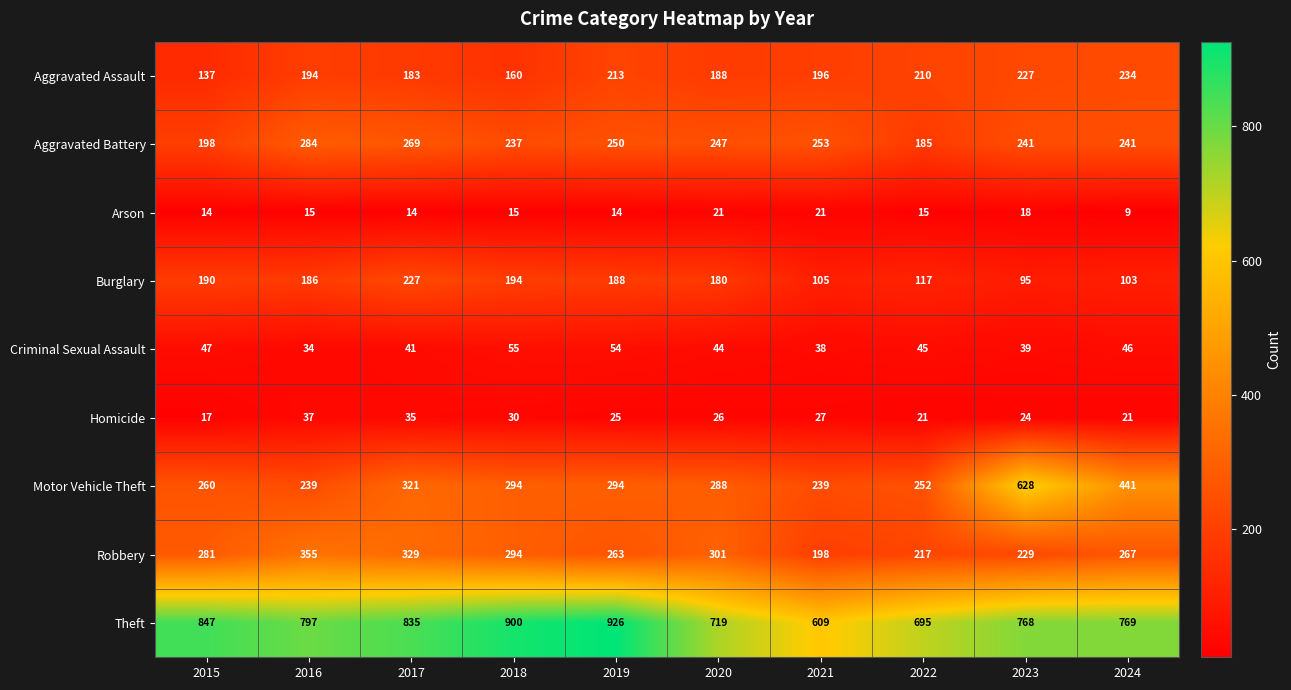

What is the sum of all Robbery values?

2734